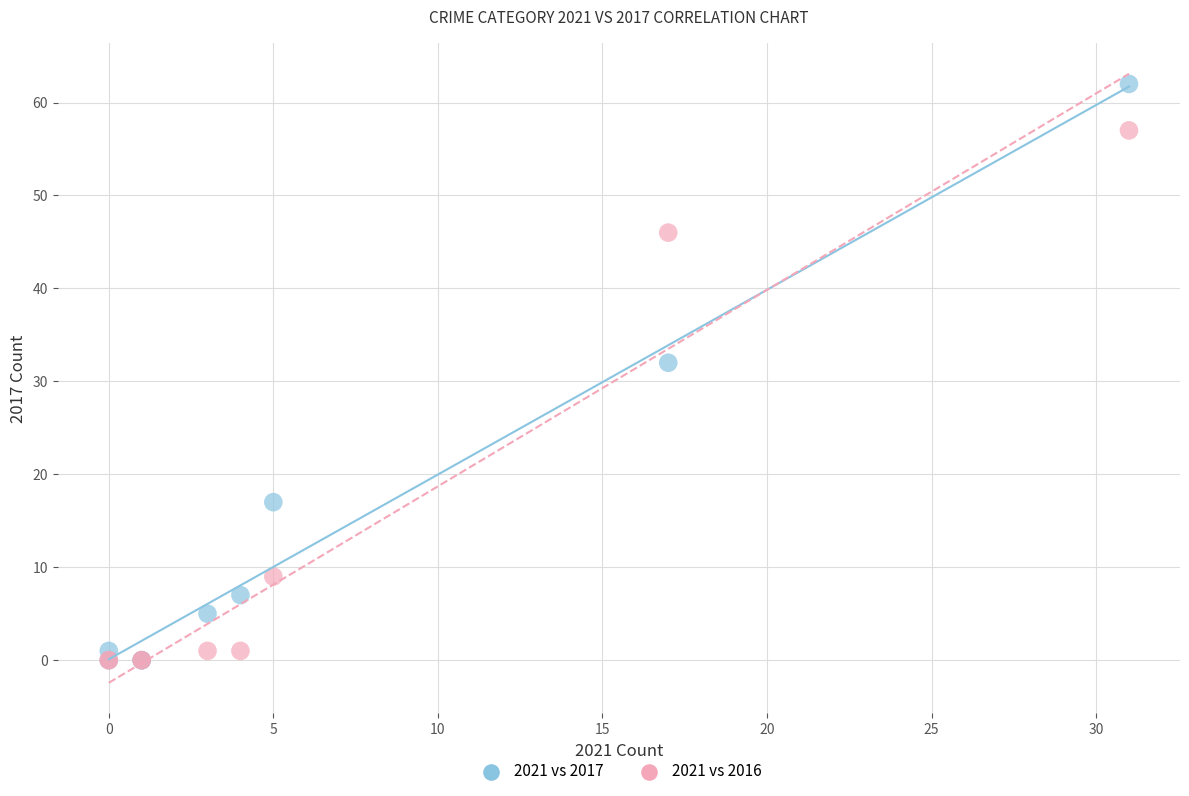

What are all the series names shown in the legend?

2021 vs 2017, 2021 vs 2016